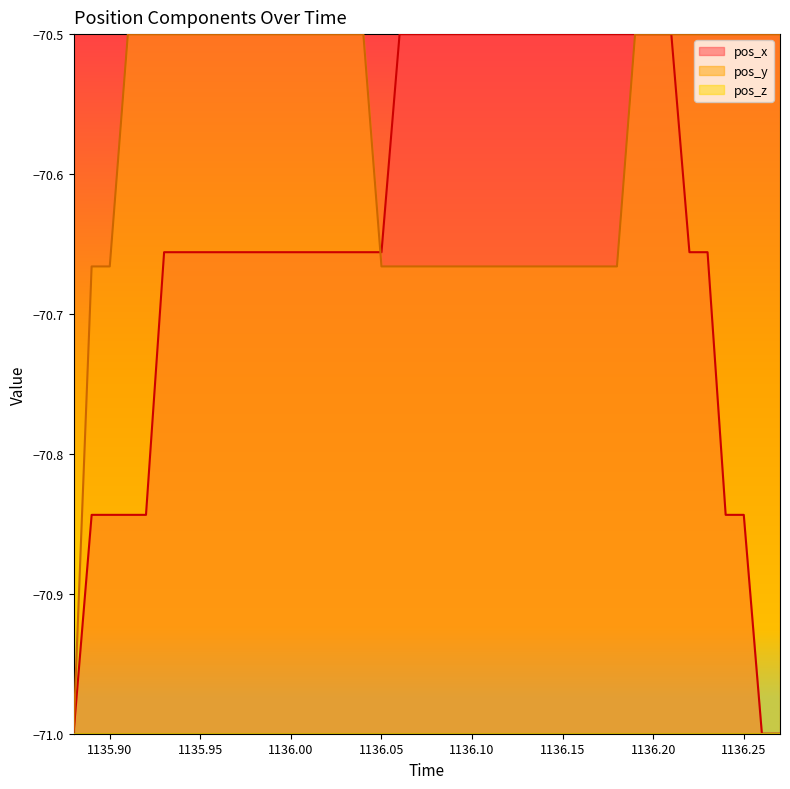

The pos_z series shows -71.0 at 1135.95. True or false?

True